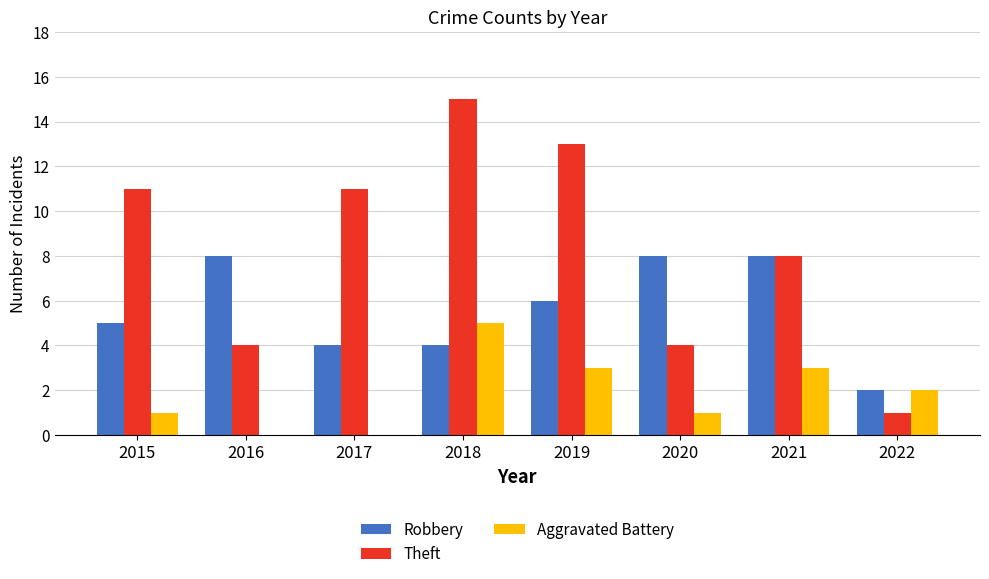

At which category does the chart reach its peak across all series?

2018